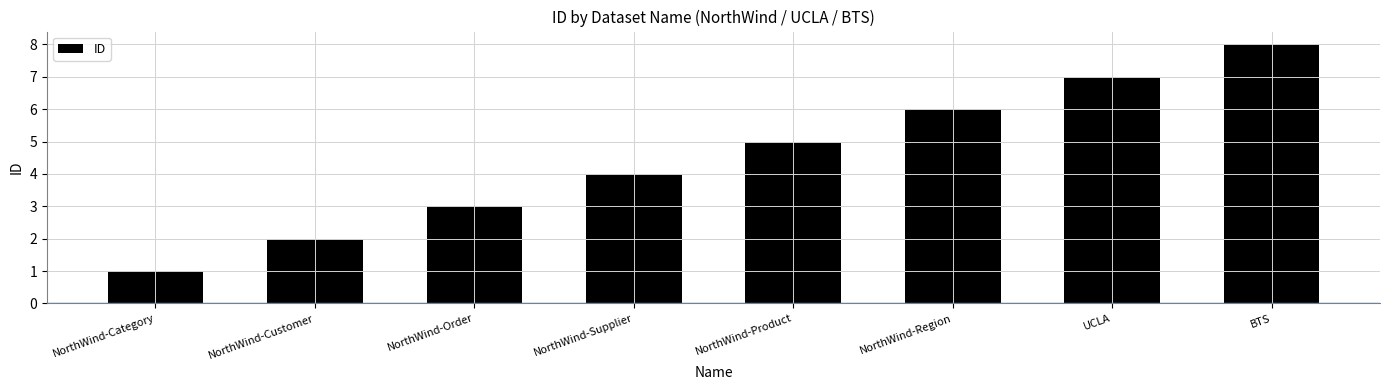

What is the maximum value shown in the chart?

8